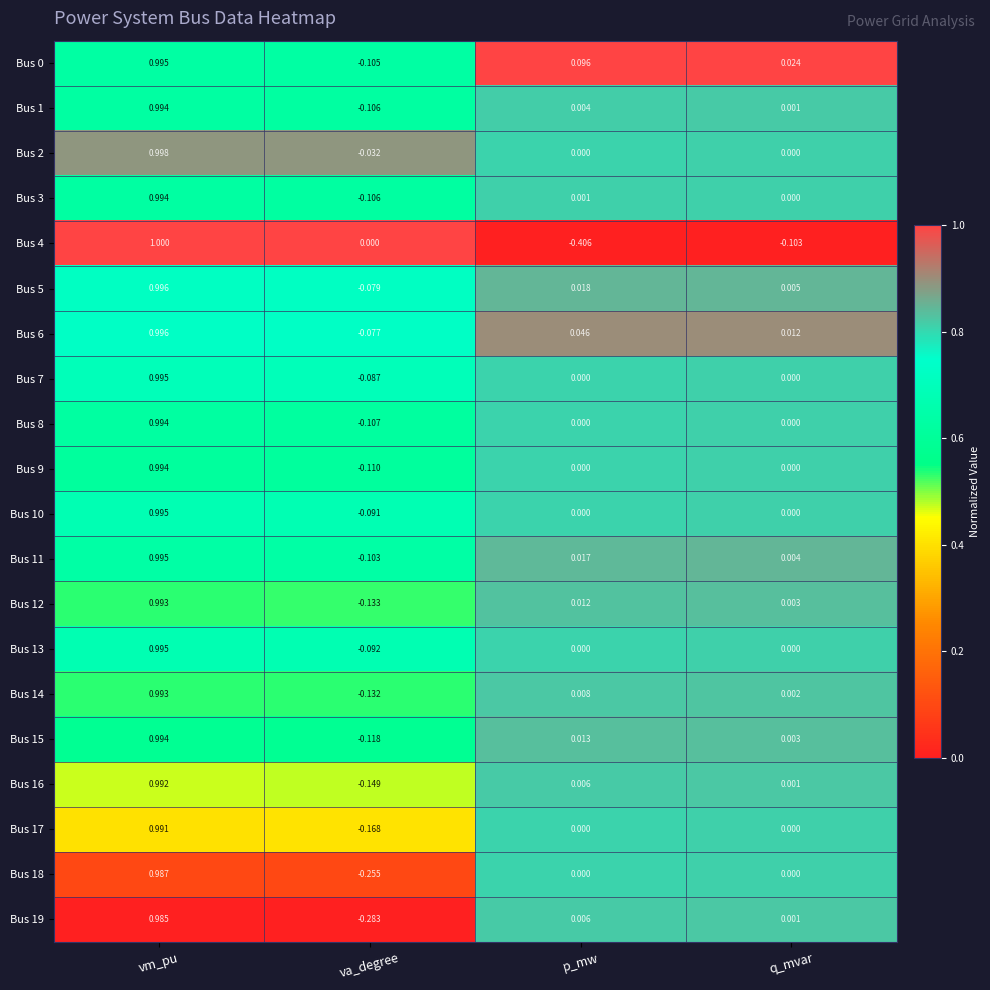

At which category is the sum across all series the highest?

vm_pu